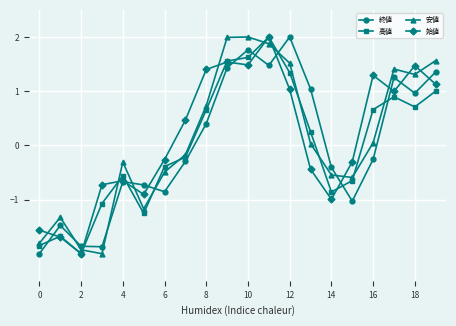

True or false: 安値 and 終値 intersect in this chart.

True